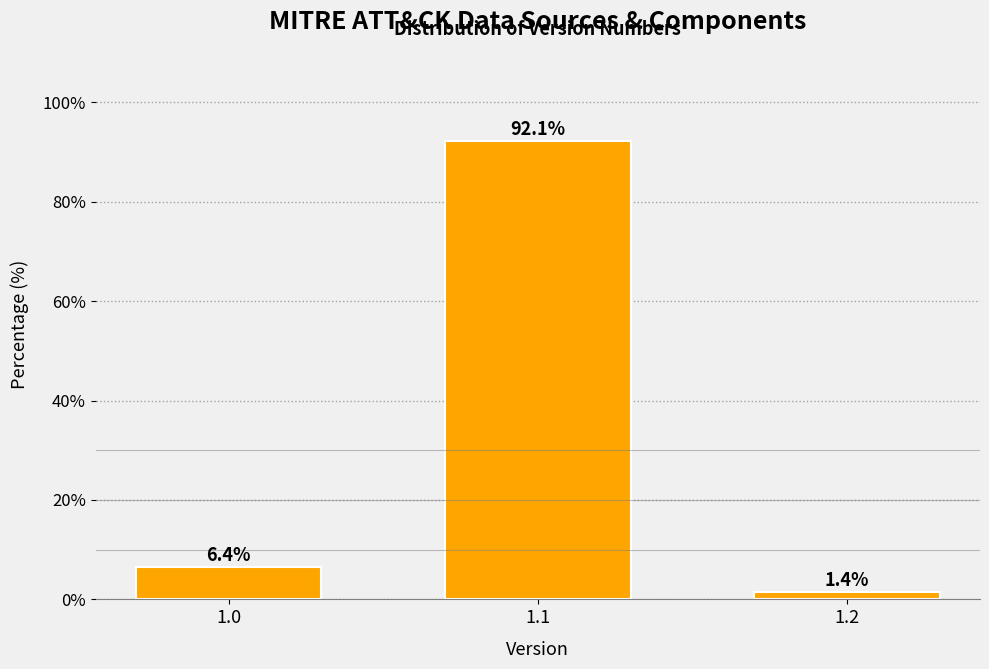

Reading left to right, transcribe all the data shown in this chart.

6.4	92.1	1.4